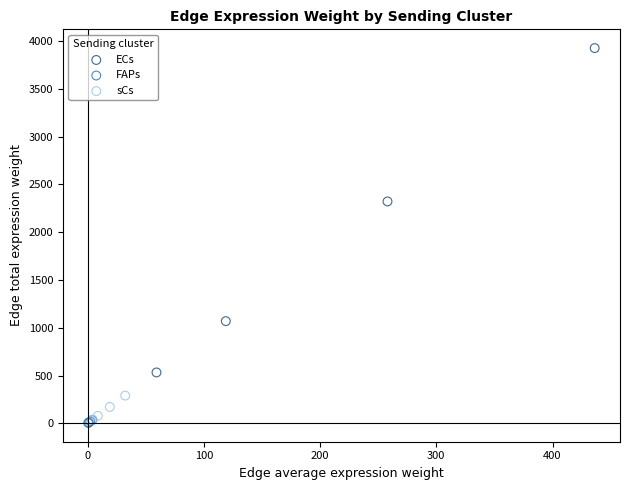

Which series has the widest spread of Y values?

ECs